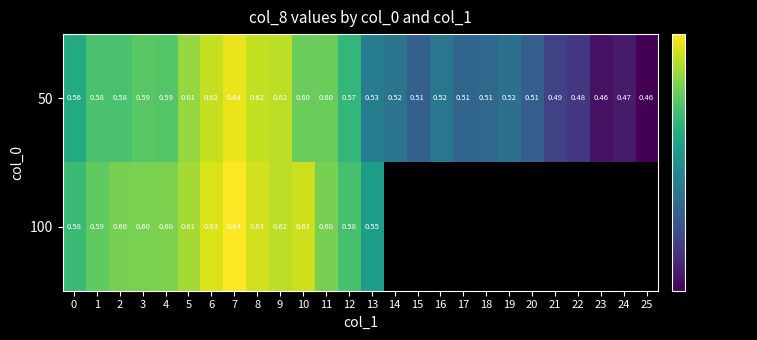

The 100 series shows 0.6 at 0. True or false?

True